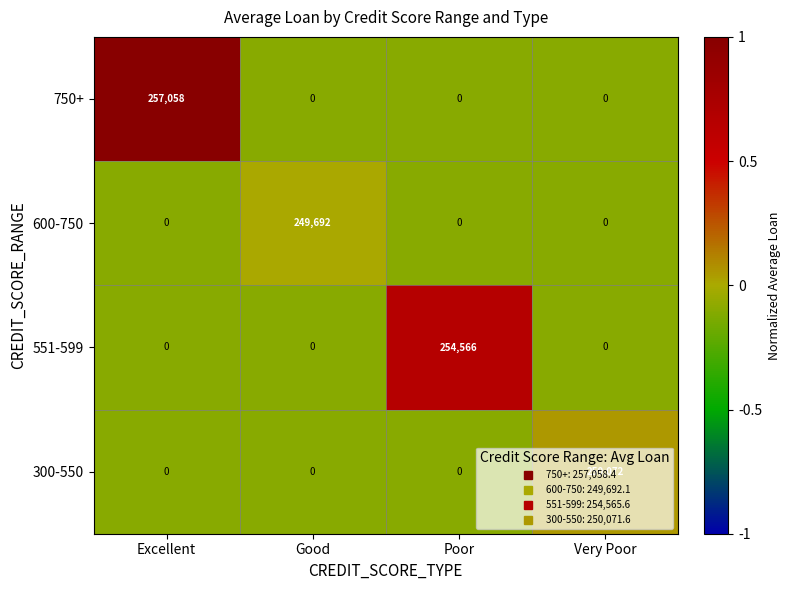

At which category does the chart reach its peak across all series?

Excellent